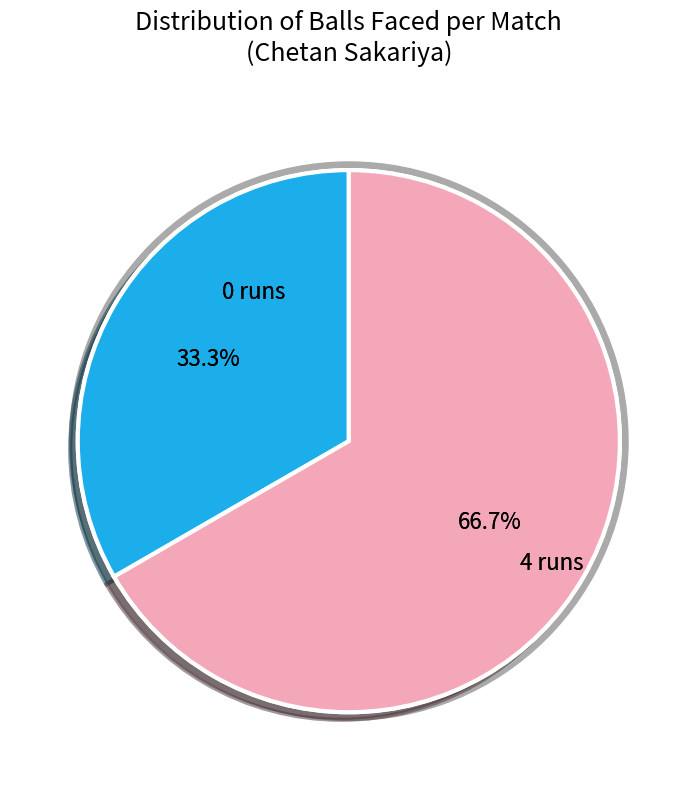

To the nearest percent, what is the average slice percentage?

50%